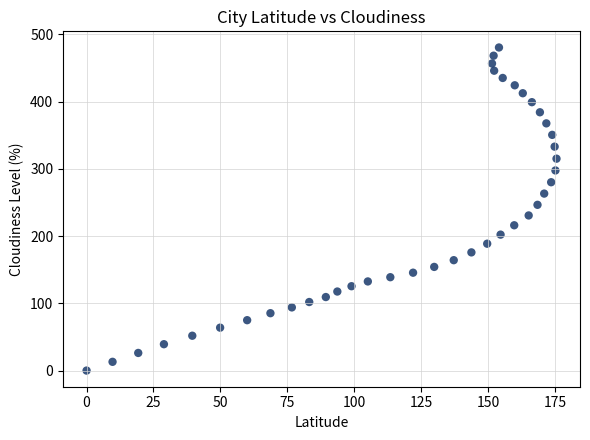

What is the range of Y values (max minus min)?

480.3